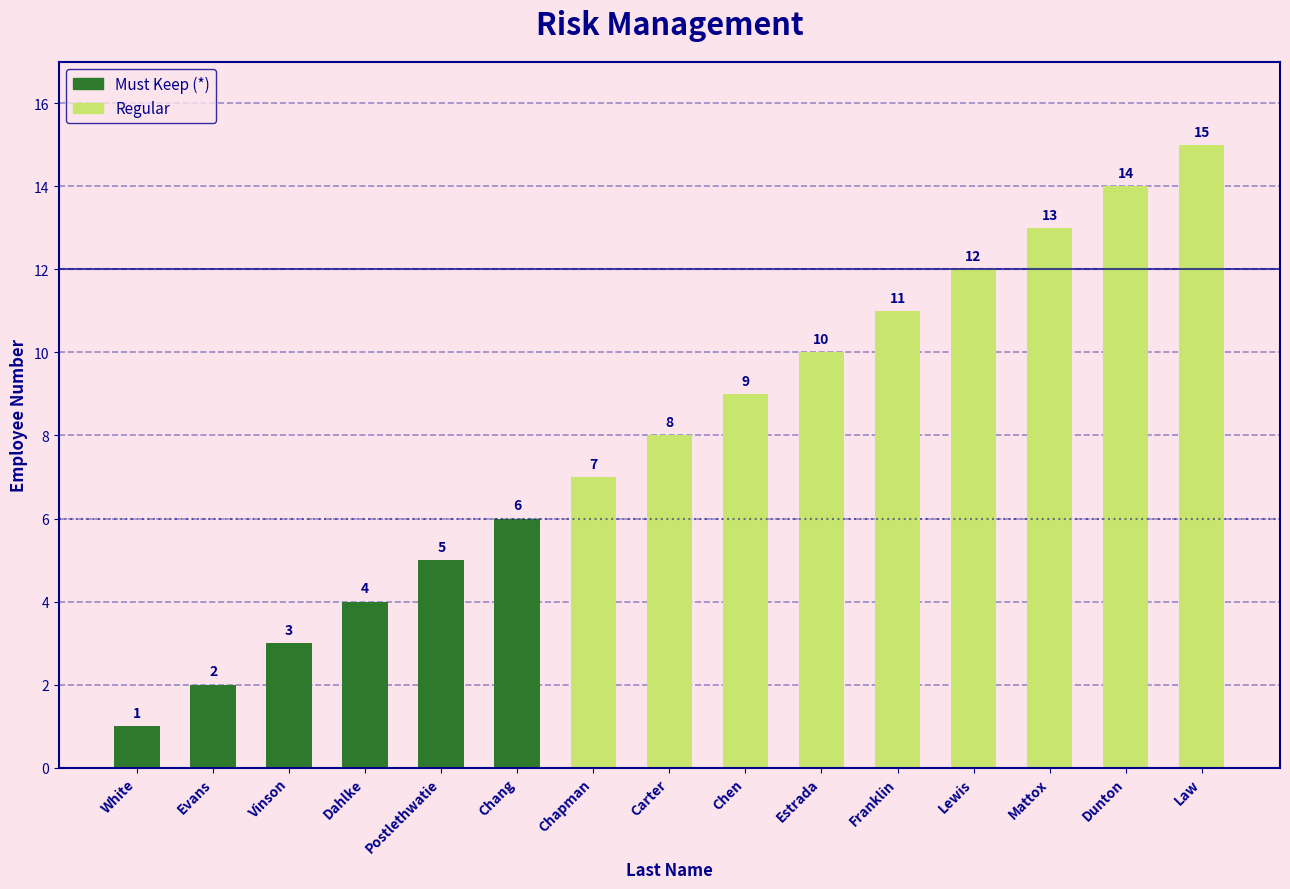

Approximately how many times larger is the value at Estrada compared to Franklin?

0.9